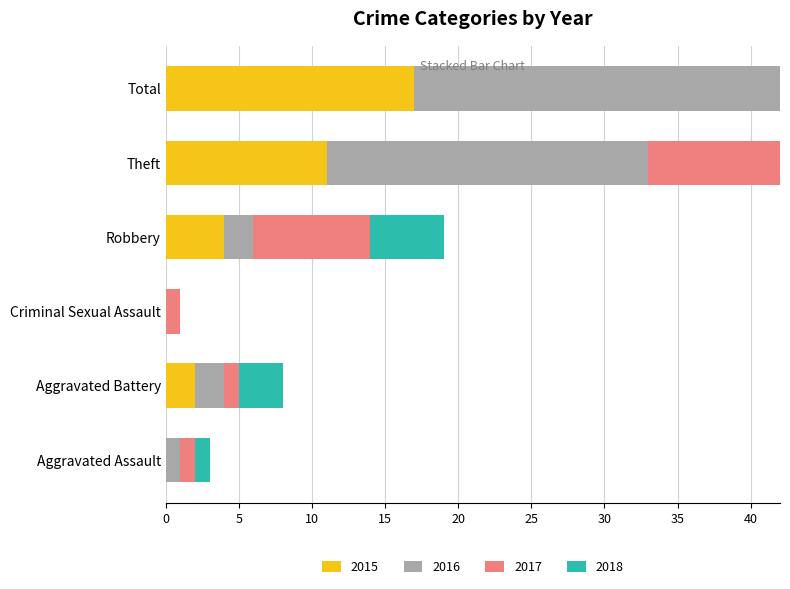

What is the difference between the maximum and minimum values in the 2015 series?

17